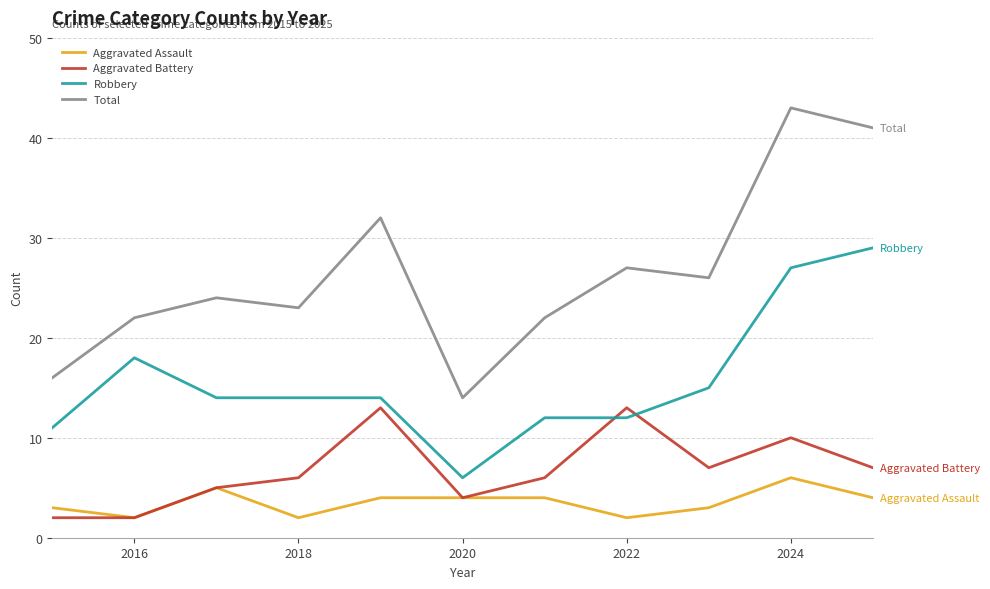

List the series in order of their peak value, highest first.

Total, Robbery, Aggravated Battery, Aggravated Assault